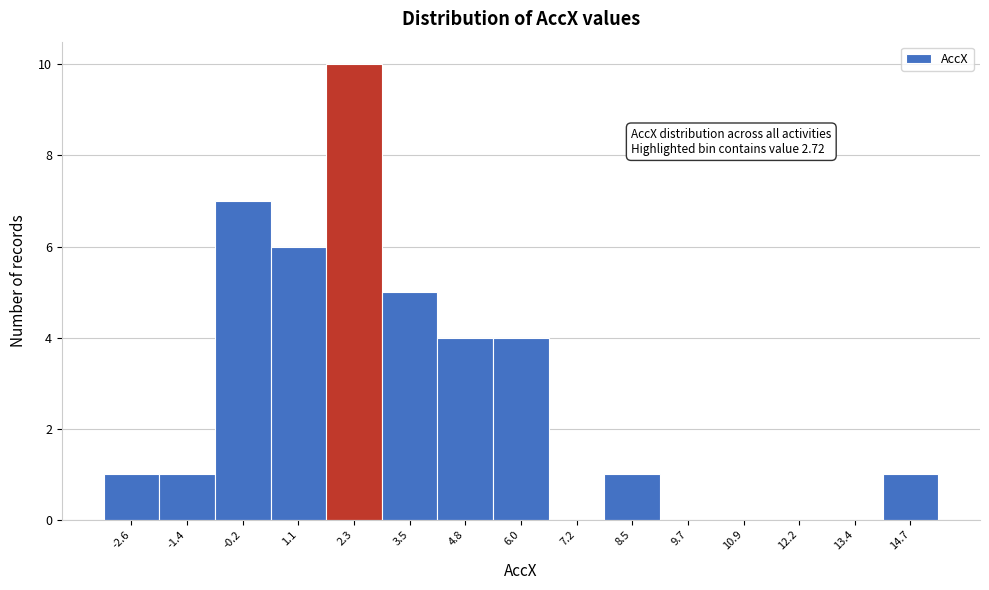

Reading left to right, extract all data points from this chart.

-2.6=1	-1.4=1	-0.2=7	1.1=6	2.3=10	3.5=5	4.8=4	6.0=4	7.2=0	8.5=1	9.7=0	10.9=0	12.2=0	13.4=0	14.7=1